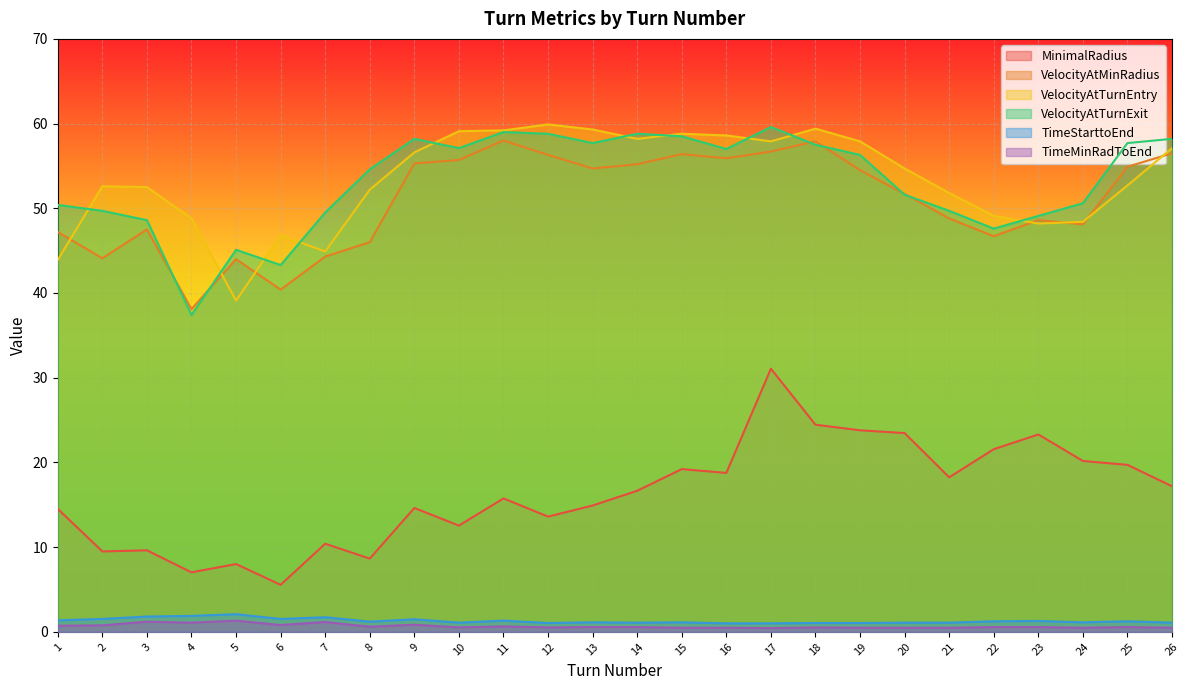

At which category does the chart reach its peak across all series?

12